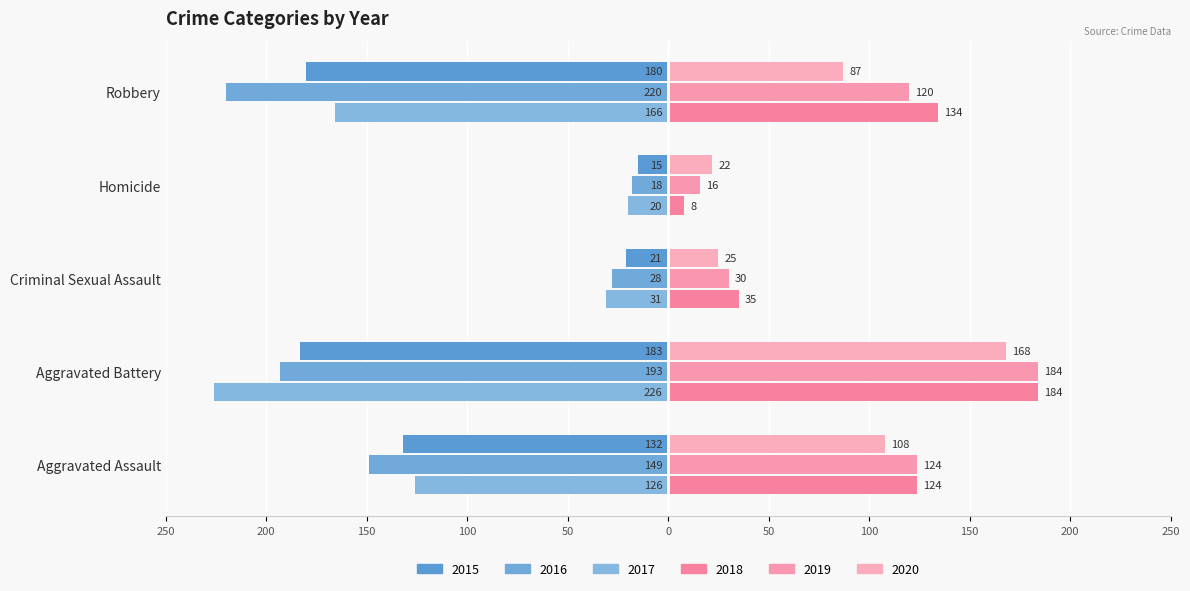

Which series changed the most between Criminal Sexual Assault and Robbery?

2016